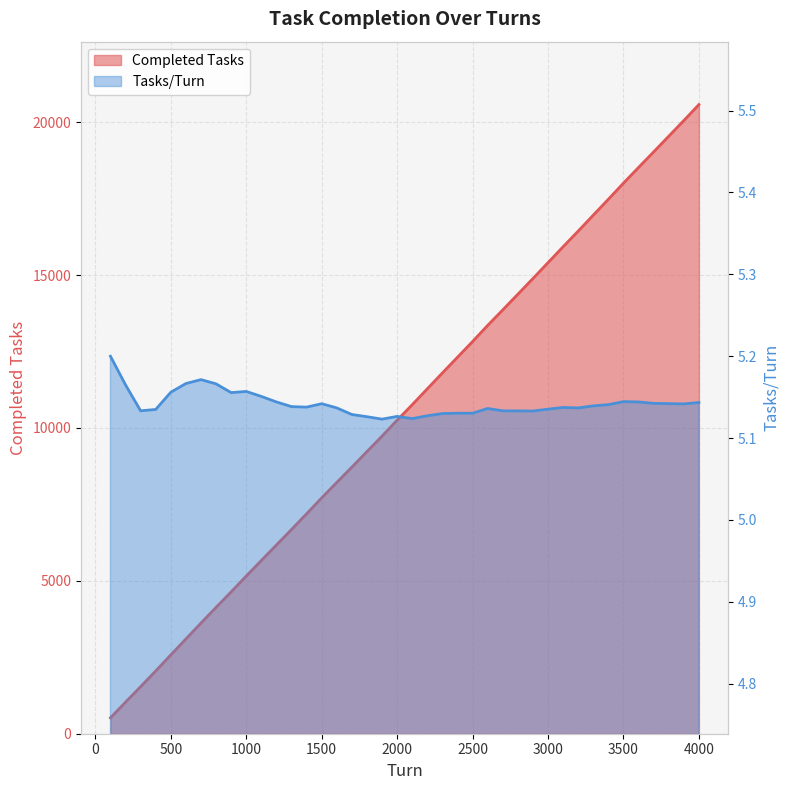

Which has a higher value, 400 or 3600?

3600